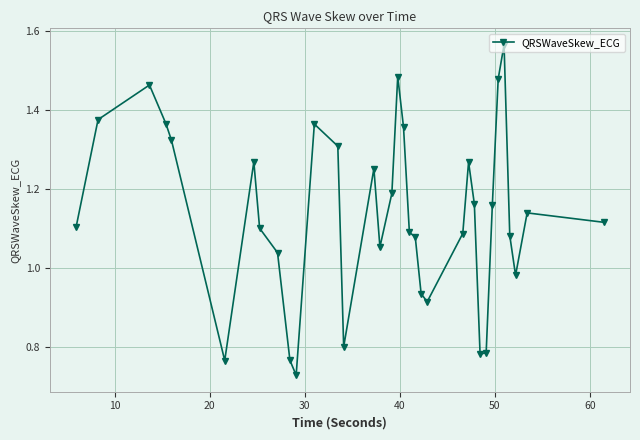

Does the chart have visible grid lines?

Yes